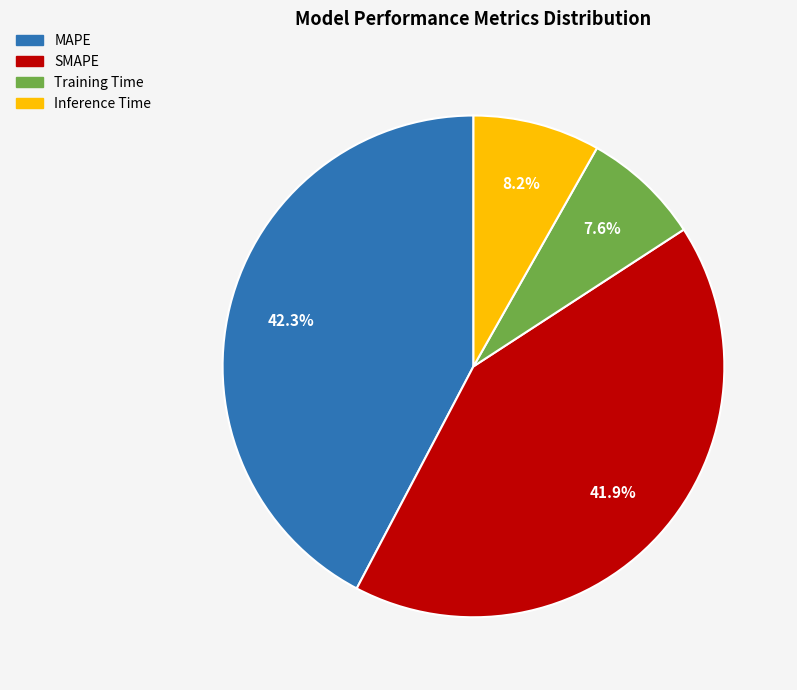

What percentage do MAPE and Inference Time together represent?

50.5%